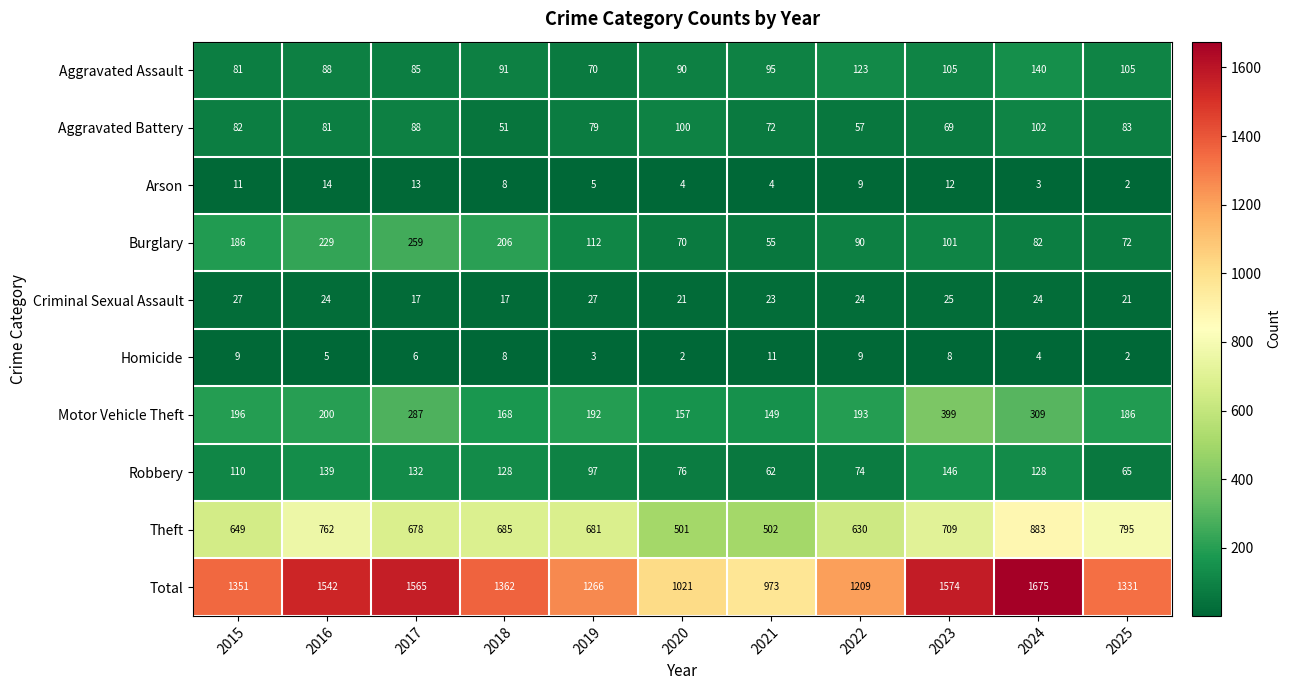

How many data points in Criminal Sexual Assault are less than 24?

5